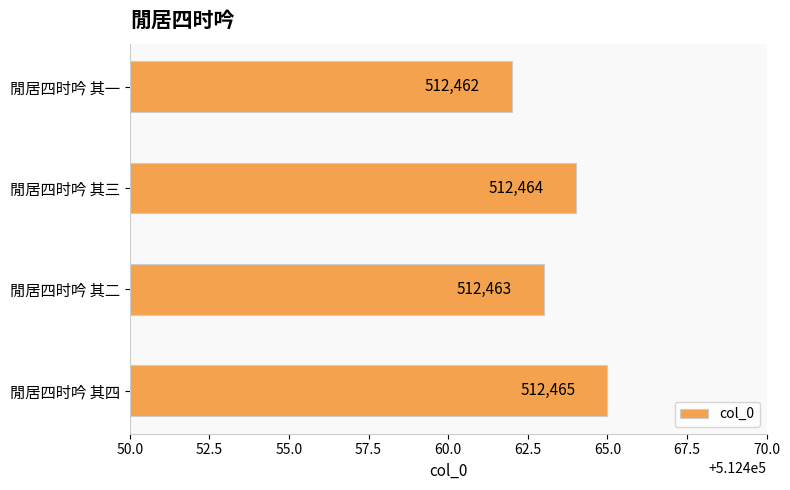

Approximately how many times larger is the value at 閒居四时吟 其三 compared to 閒居四时吟 其二?

1.0